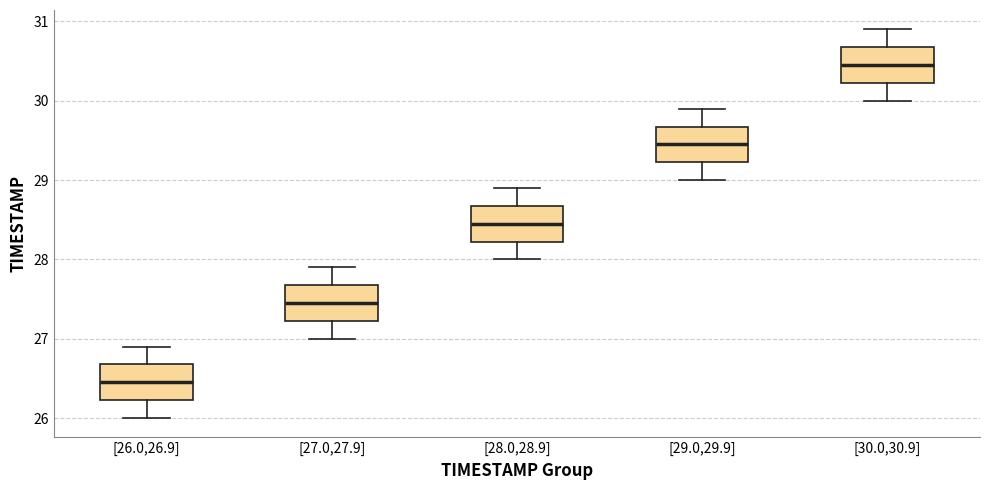

Which box has the highest median line?

[30.0,30.9]